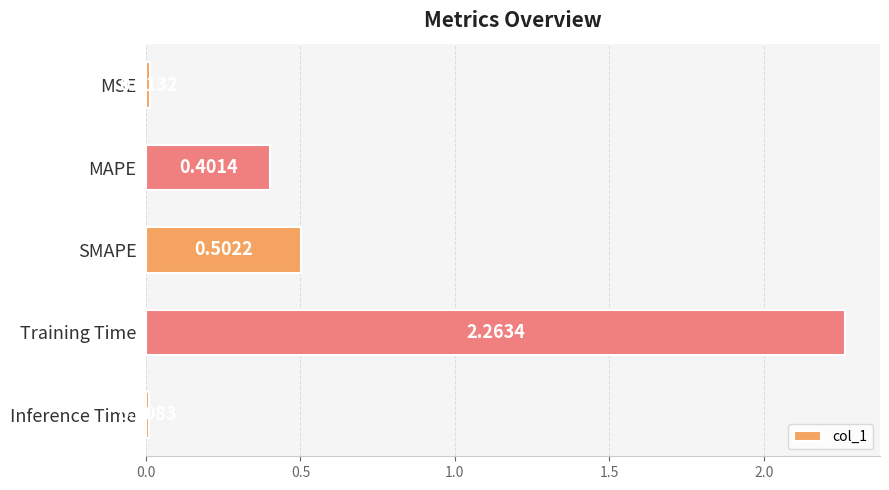

Where is the data nearest to the value 1?

SMAPE